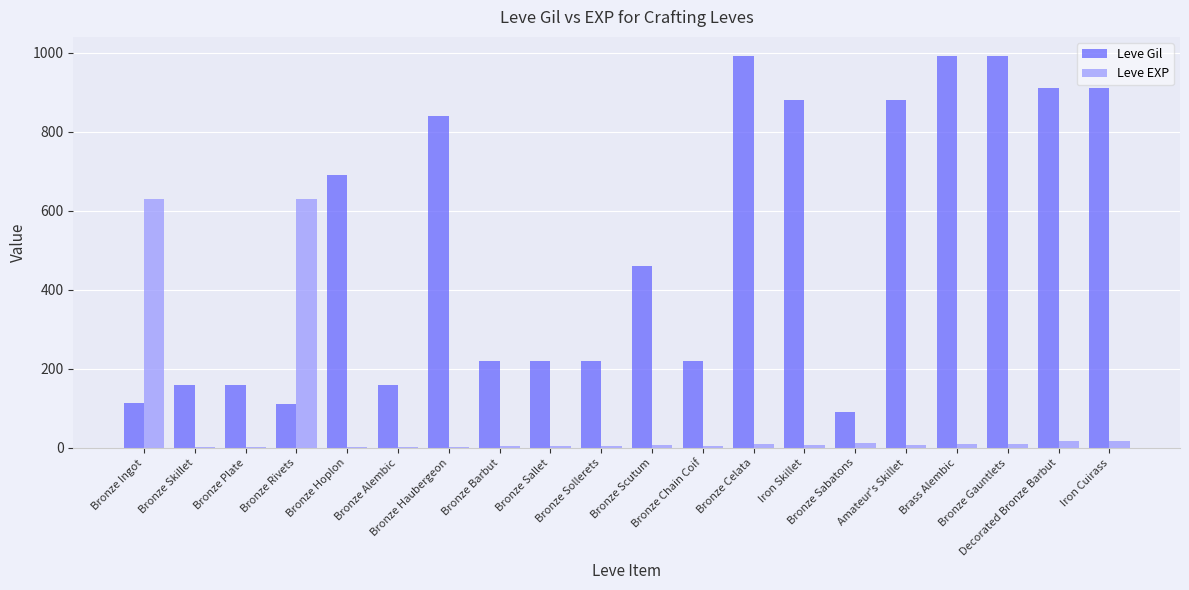

Between Bronze Rivets and Bronze Gauntlets, which series saw the biggest shift?

Leve Gil